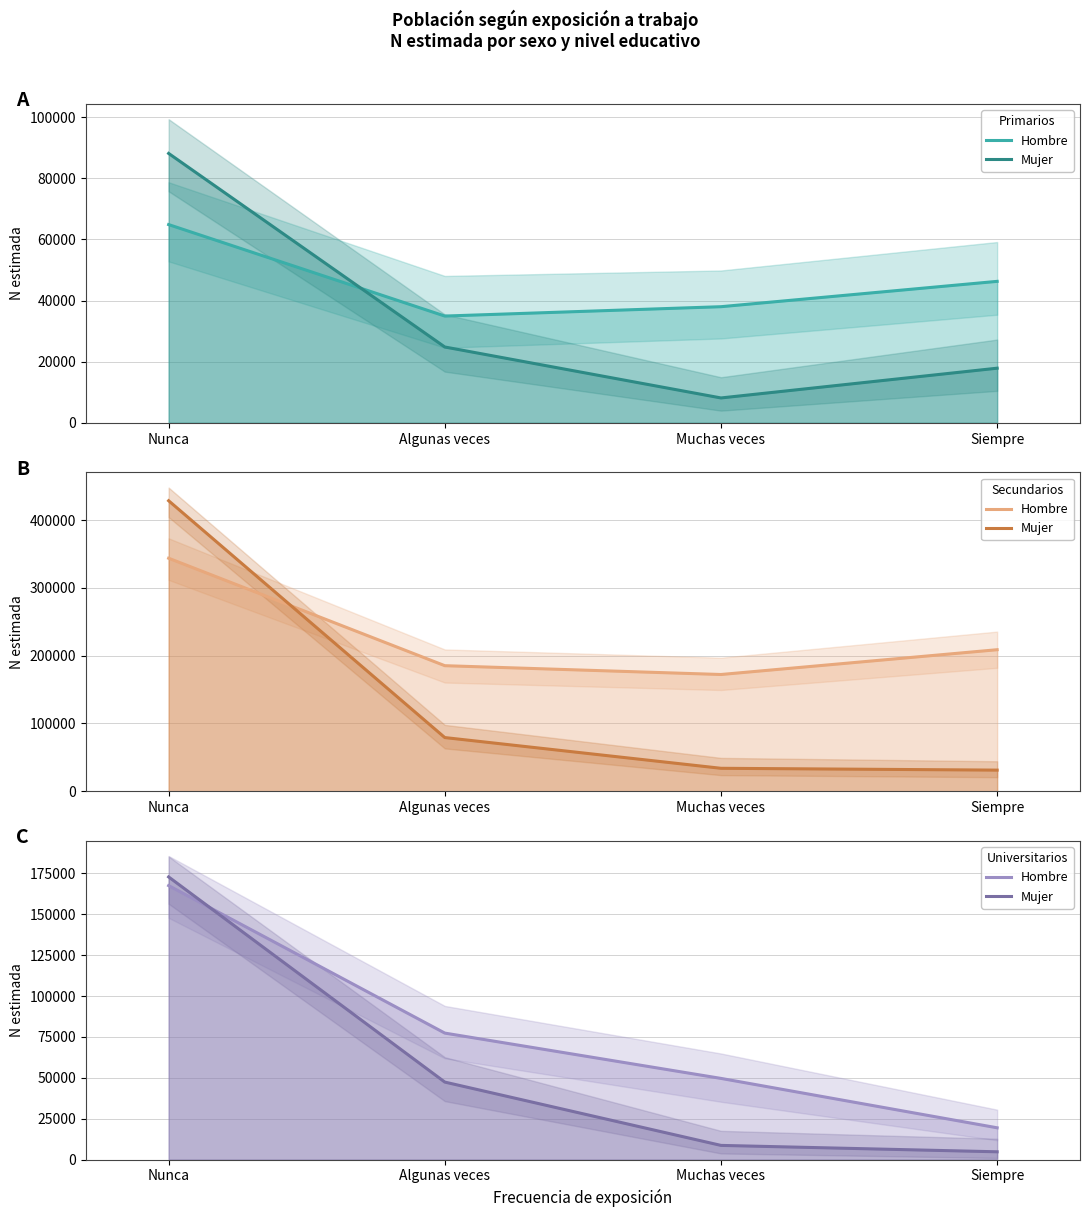

What are all the series names shown in the legend?

Hombre N estimada (Primarios), Mujer N estimada (Primarios), Hombre N estimada (Secundarios), Mujer N estimada (Secundarios), Hombre N estimada (Universitarios), Mujer N estimada (Universitarios)